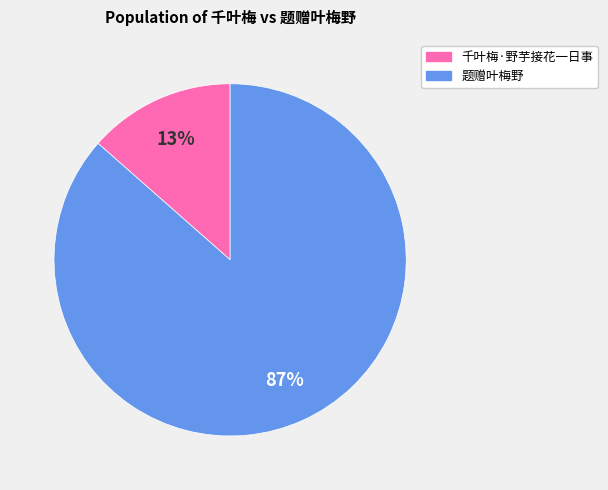

To the nearest percent, what percentage of the pie is 题赠叶梅野?

87%